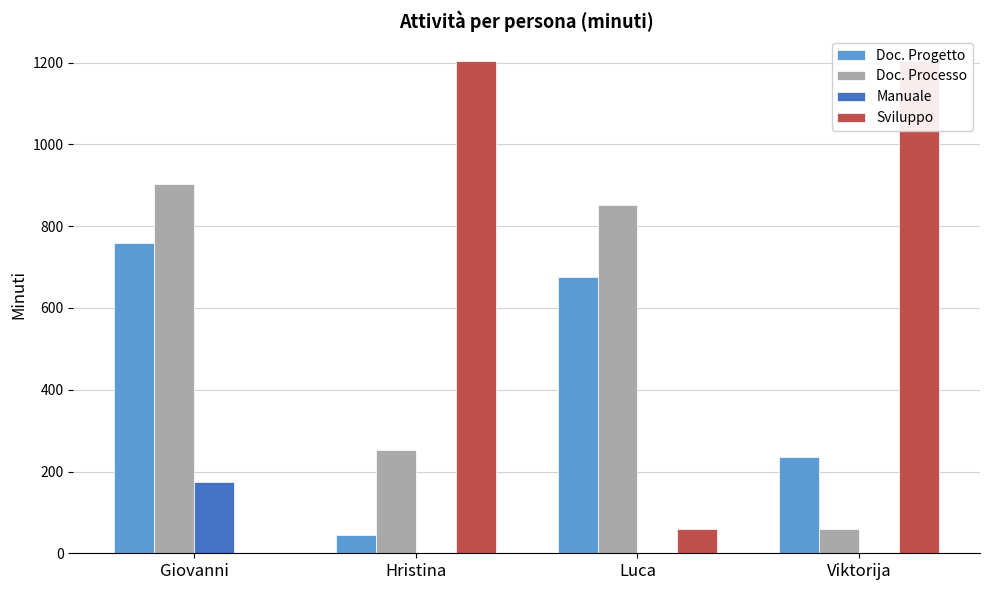

At which category is the sum across all series the highest?

Giovanni